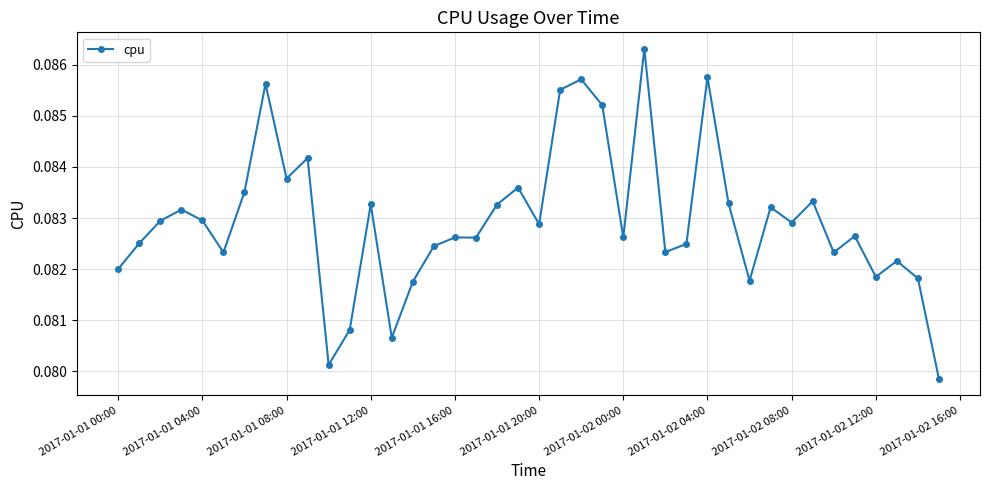

Count the values in the range 0 to 1.

40